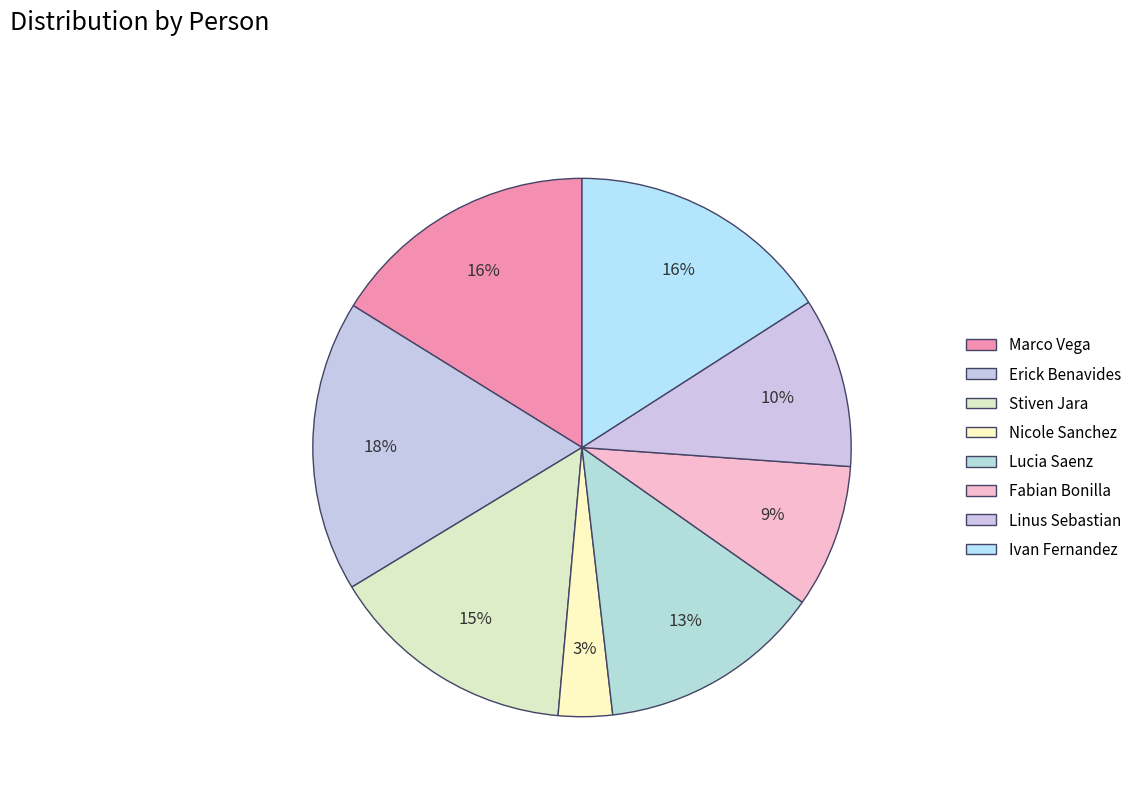

Does Linus Sebastian represent more than half of the total?

No